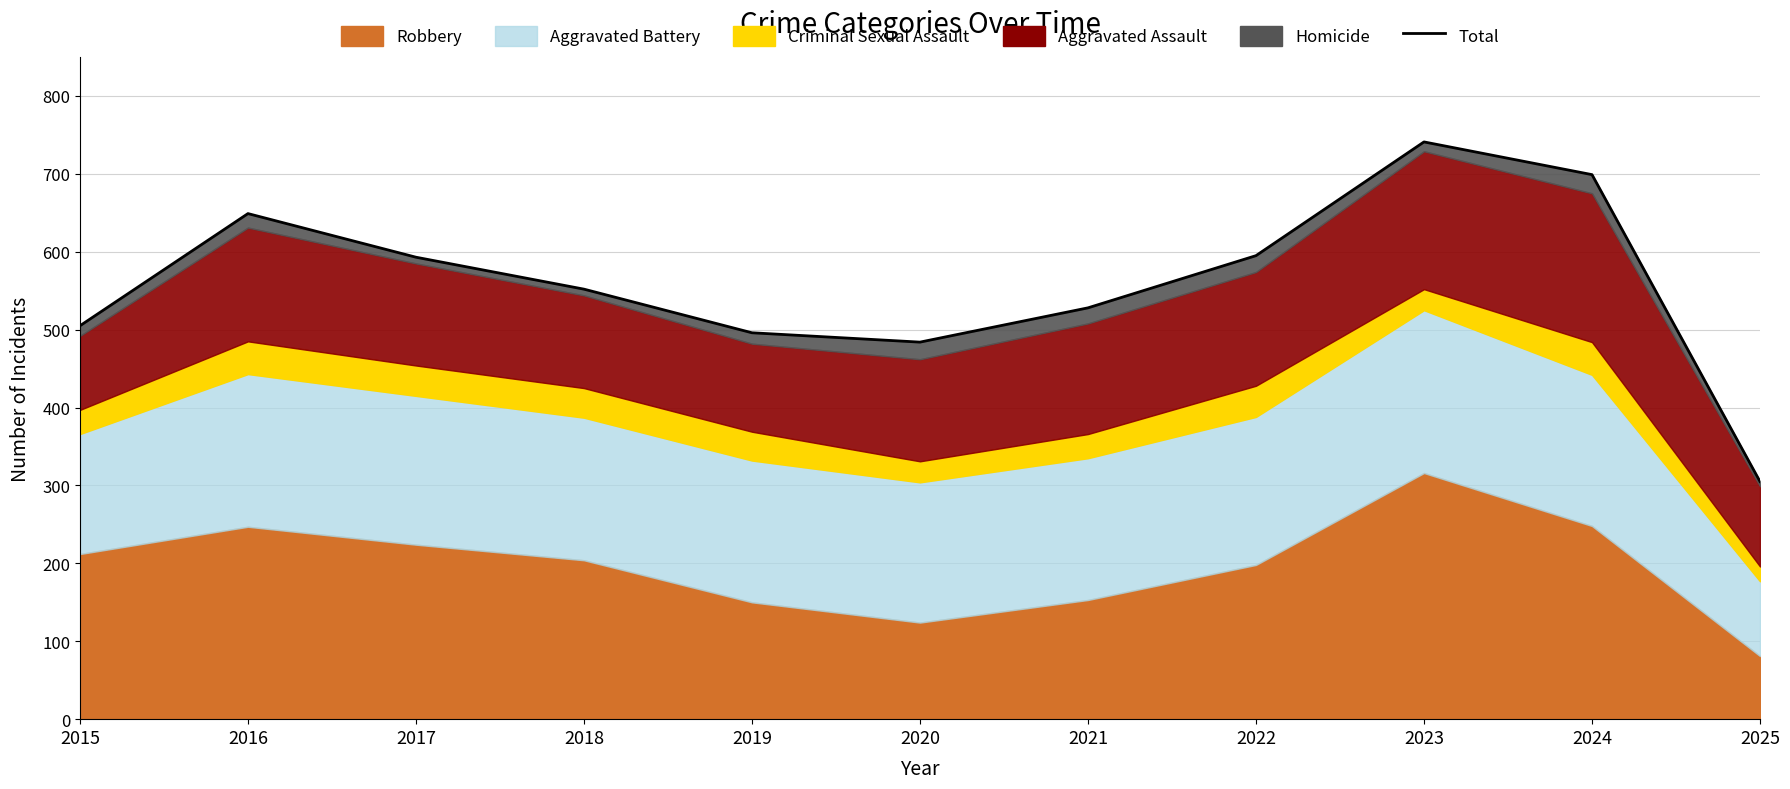

What is the ratio of the value at 2016 to the value at 2018?

1.2